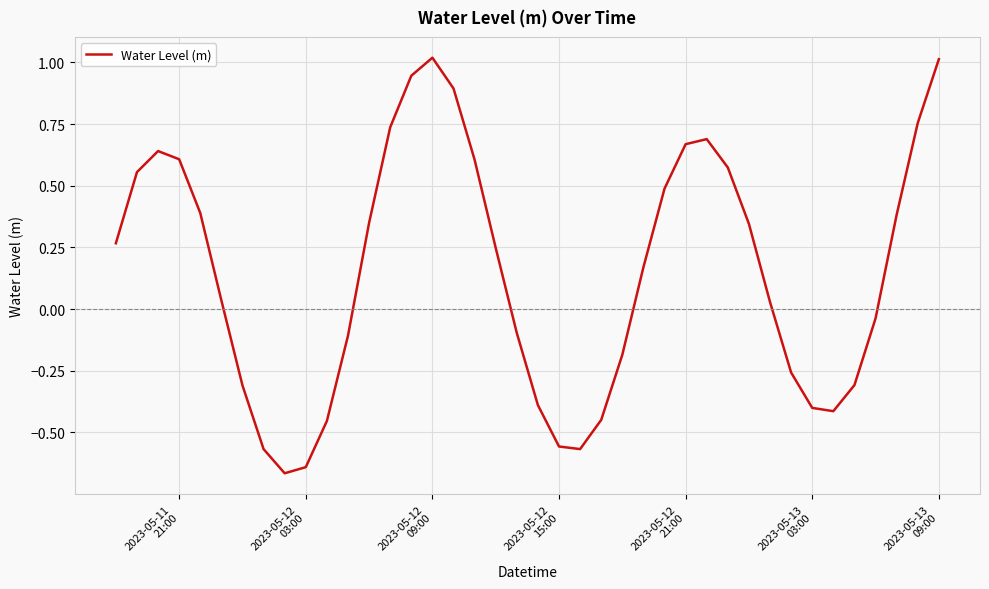

Does the chart display data point markers on the line(s)?

No